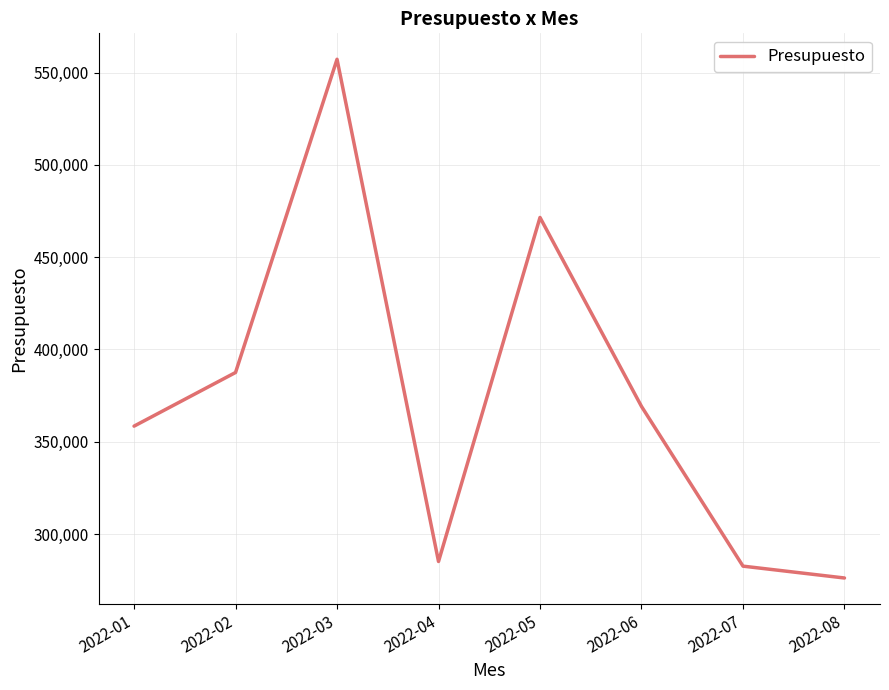

Which category has the lowest value across all series?

2022-08